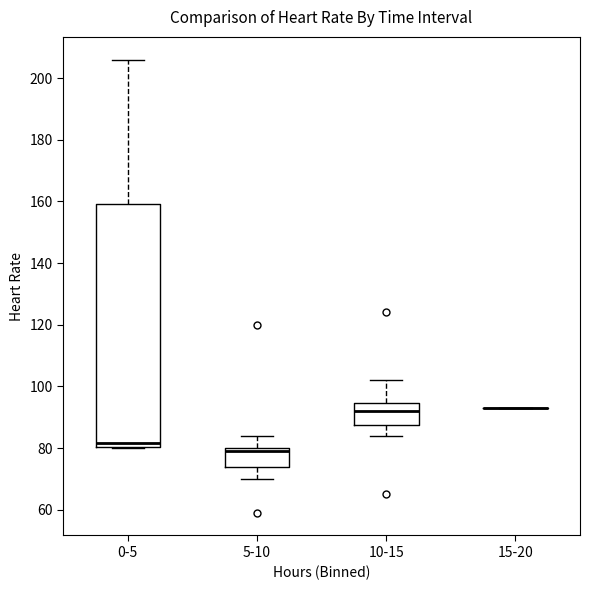

Reading left to right, read every box against the y-axis: the position of its median line, the range the box covers, and the ends of its whiskers. The values are not printed on the chart, so give them approximately, as read against the axis.

0-5: median 82, box 80 to 160, whiskers 80 to 206
5-10: median 80 (just below the box's upper edge), box 74 to 80, whiskers 70 to 84
10-15: median 92, box 88 to 94, whiskers 84 to 102
15-20: box collapsed to a line at 94, whiskers 94 to 94